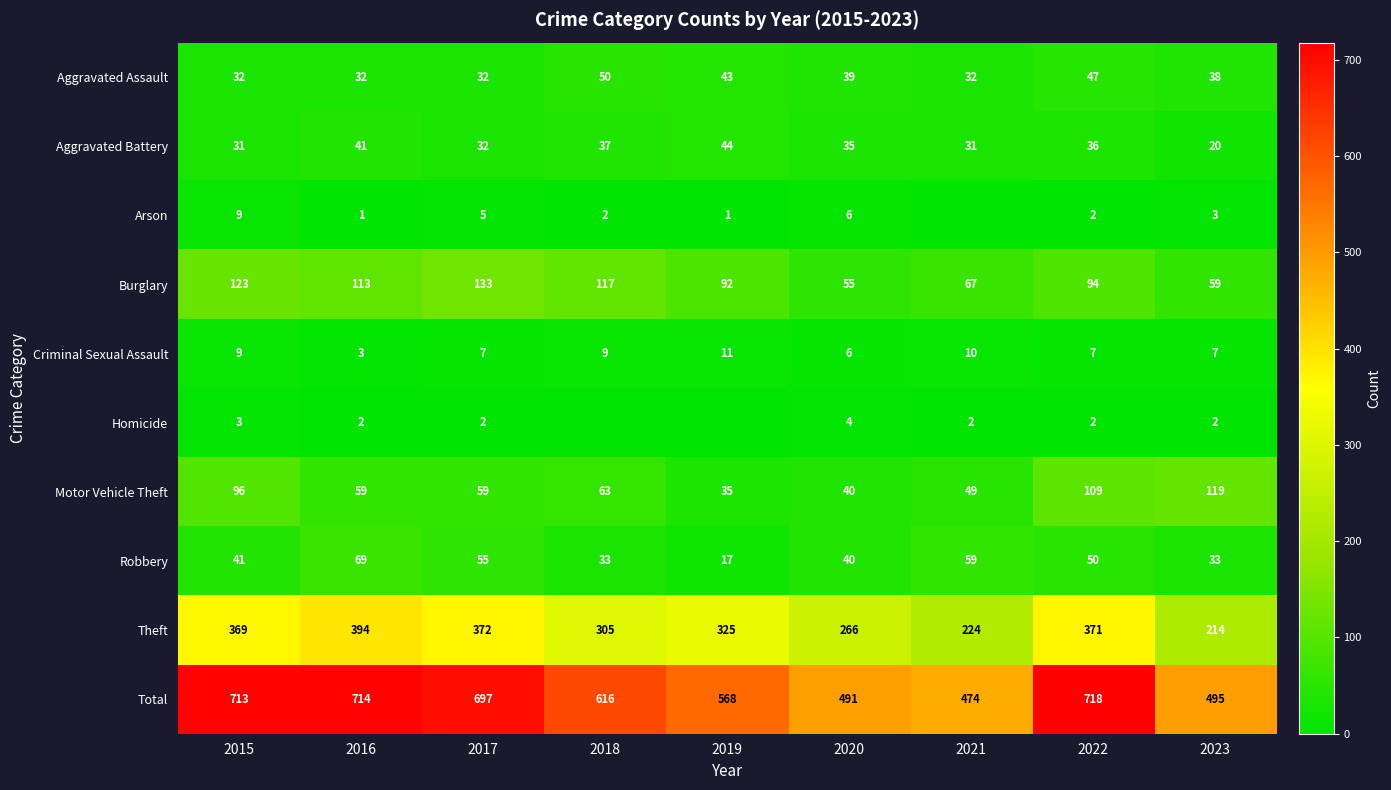

At which category is the sum across all series the highest?

2022